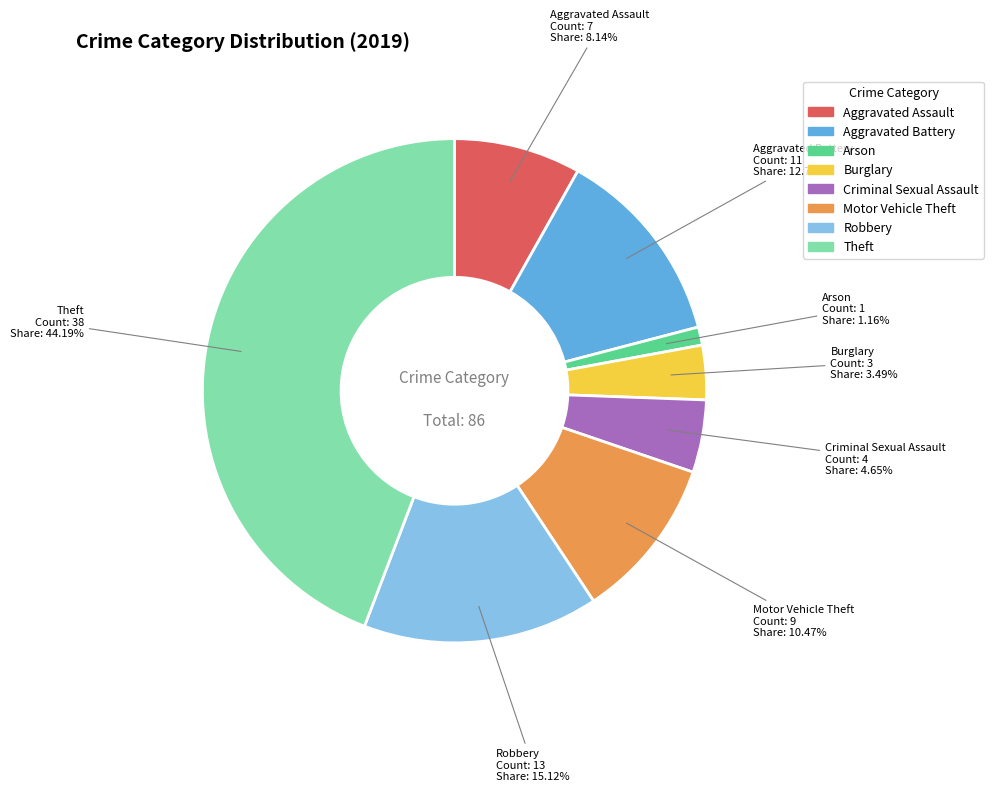

Which has a higher value, Criminal Sexual Assault or Theft?

Theft